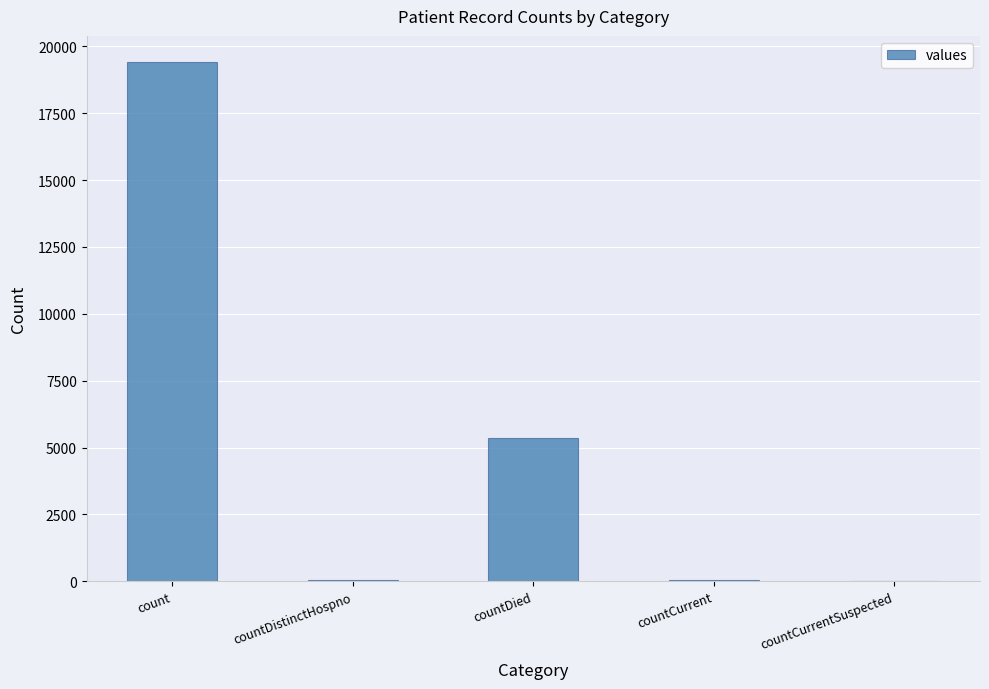

What is the sum of all values?

24875